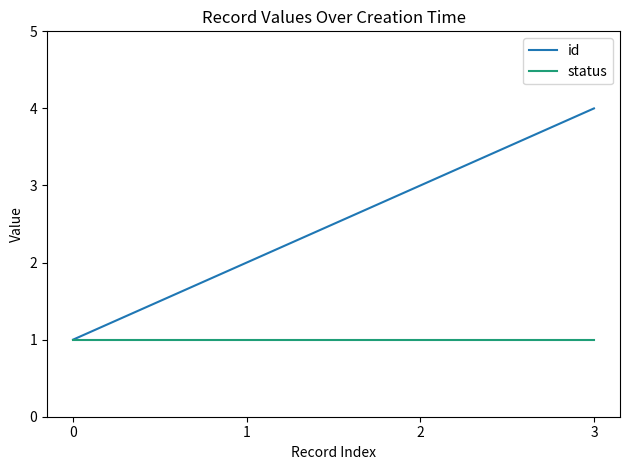

What is the maximum value shown in the chart?

4